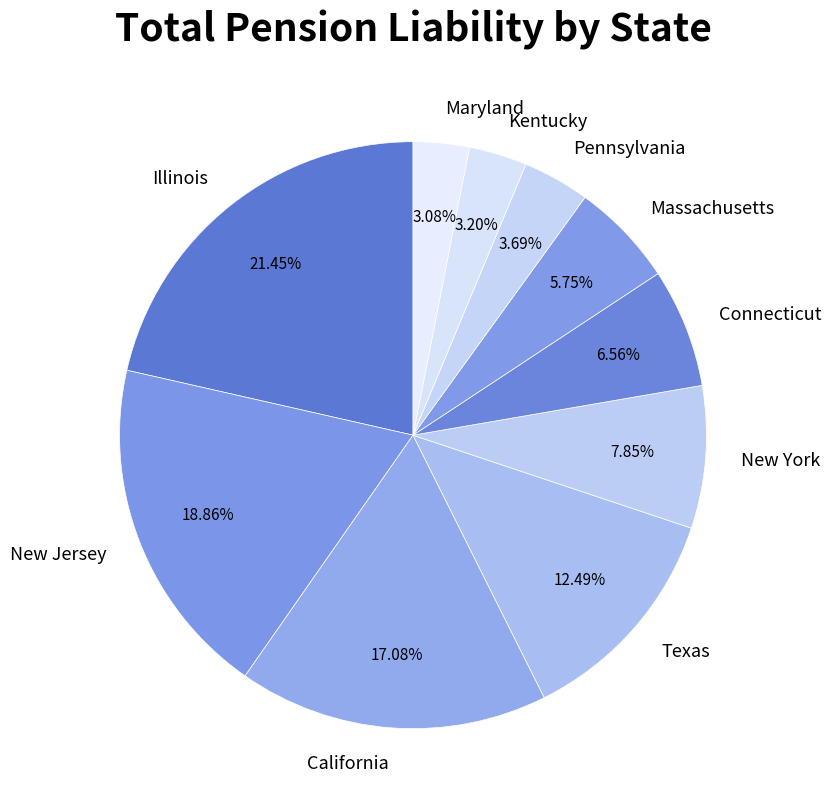

To the nearest percent, what is the difference between the largest and smallest slice percentages?

18%